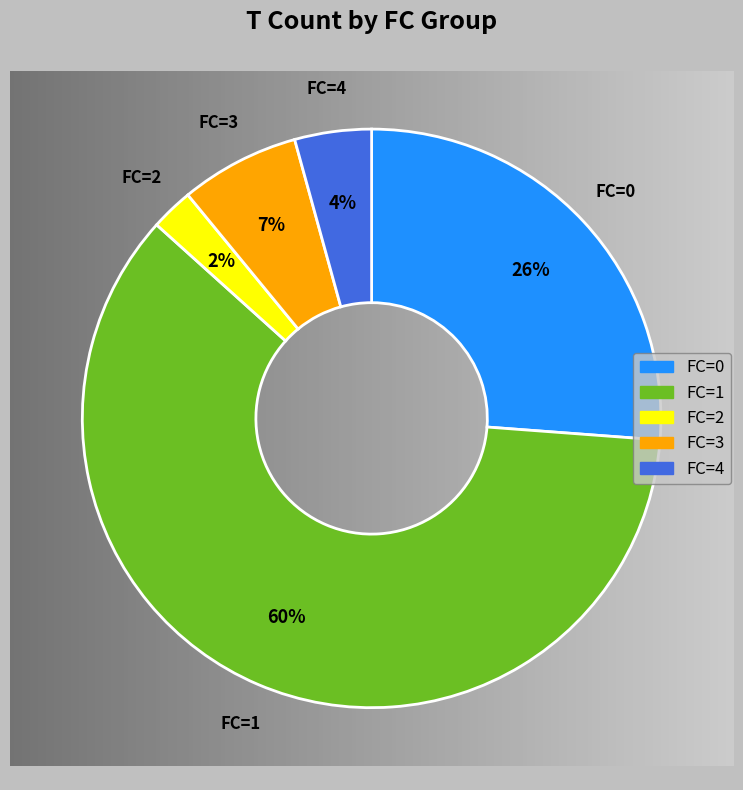

To the nearest percent, what is the average slice percentage?

20%